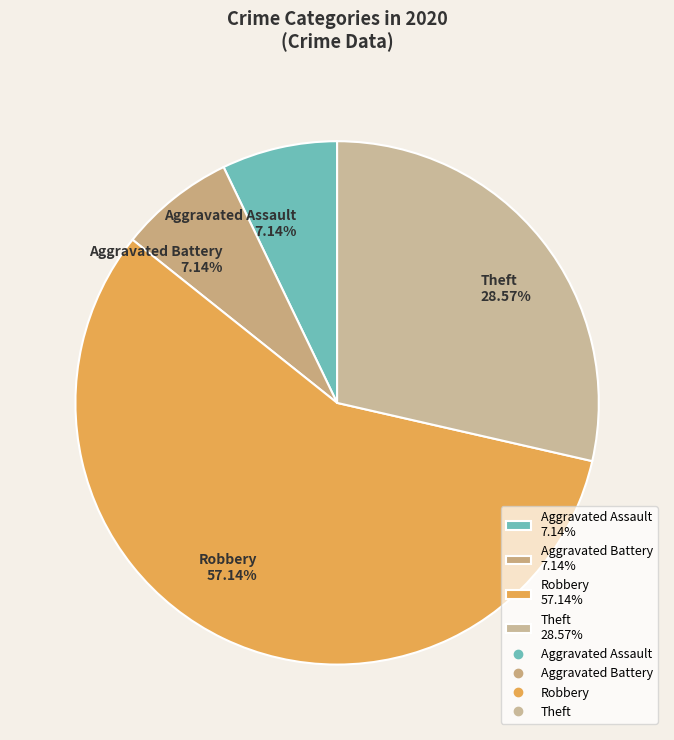

Which slice is the largest?

Robbery 57.14%